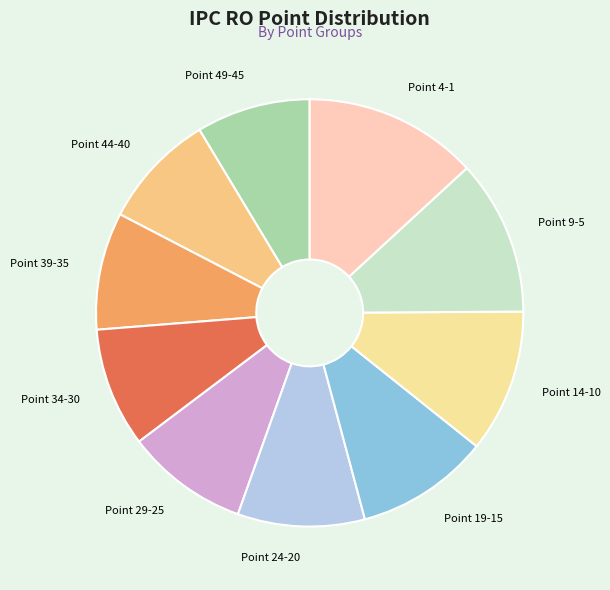

What is the largest slice in the pie chart?

Point 4-1